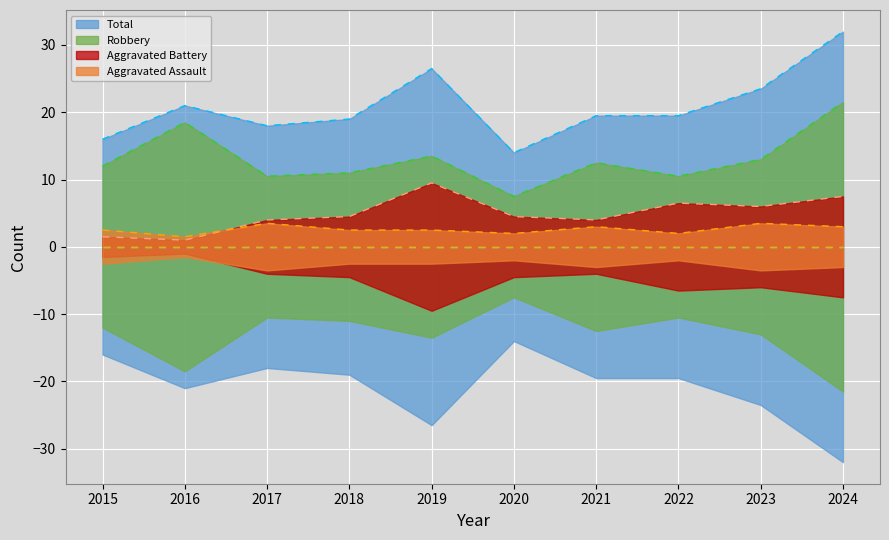

How many interior local valleys does the Aggravated Battery series have?

3